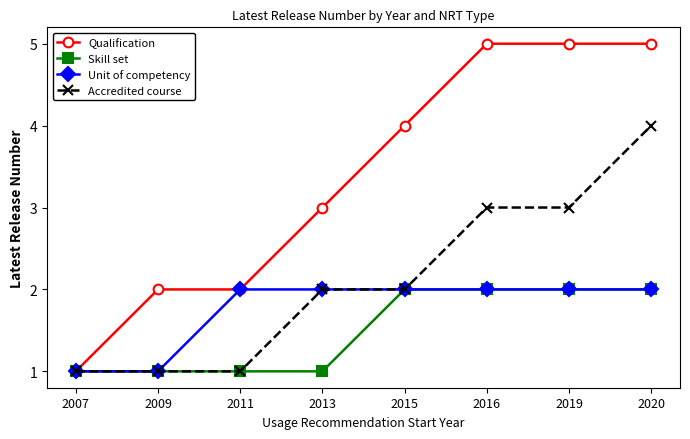

The value of Skill set at 2007 is 2. True or false?

False